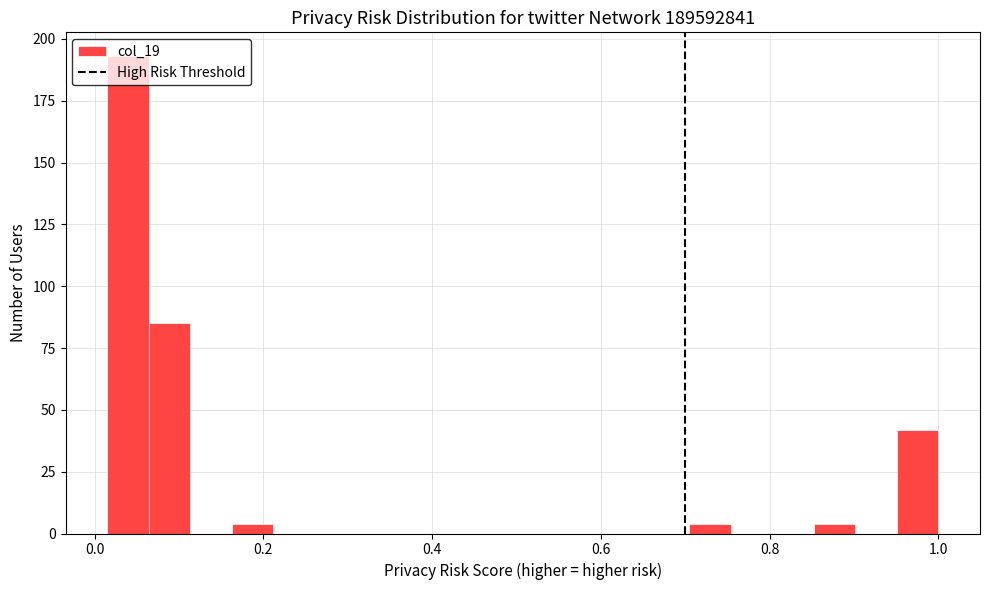

Read against the x-axis, roughly where is the centre of the tallest bar?

0.04